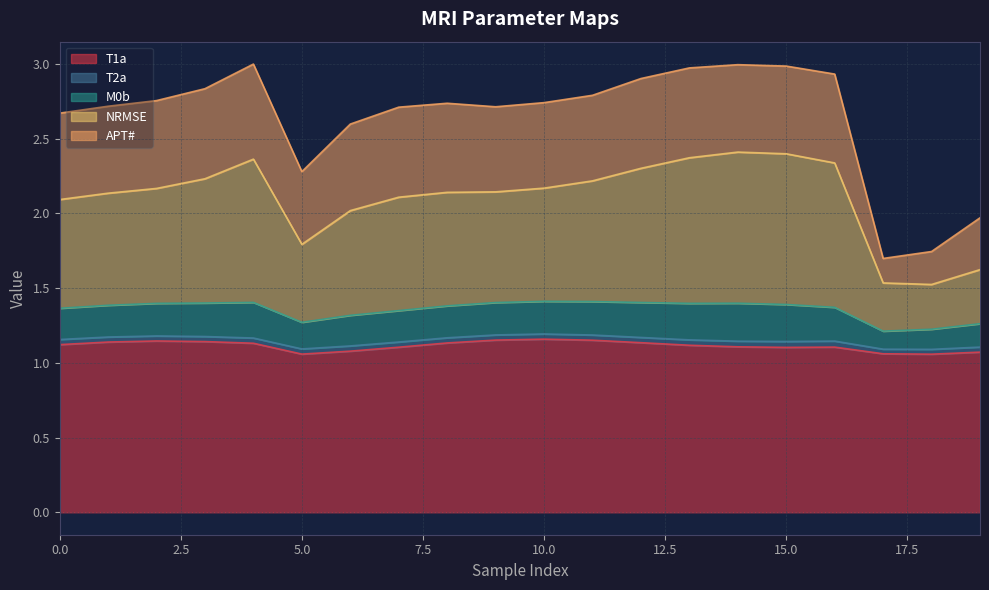

True or false: T1a and M0b cross at least once.

False